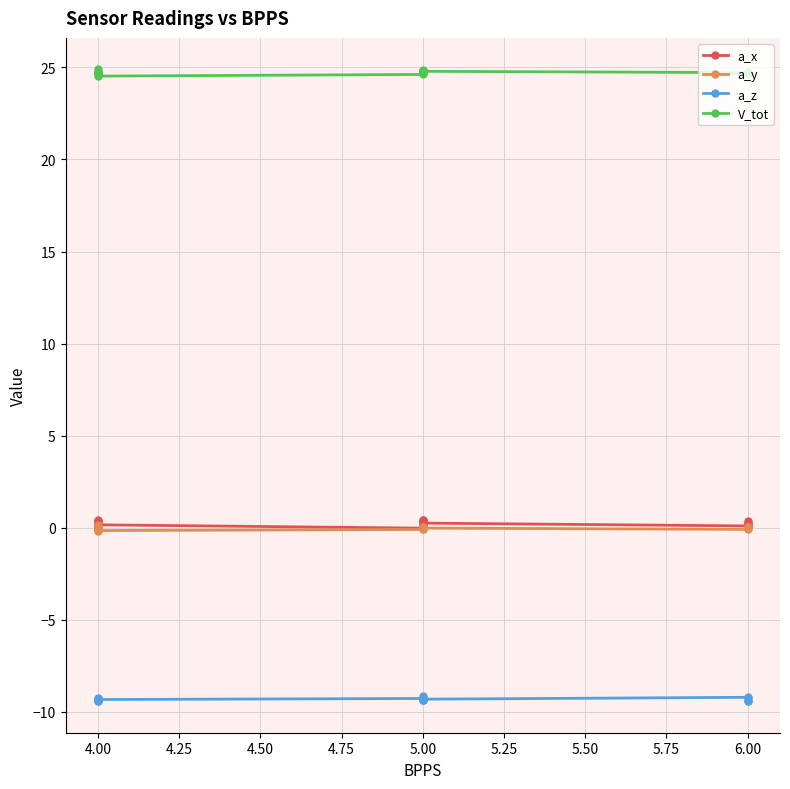

What is the sum of all V_tot values?

494.8